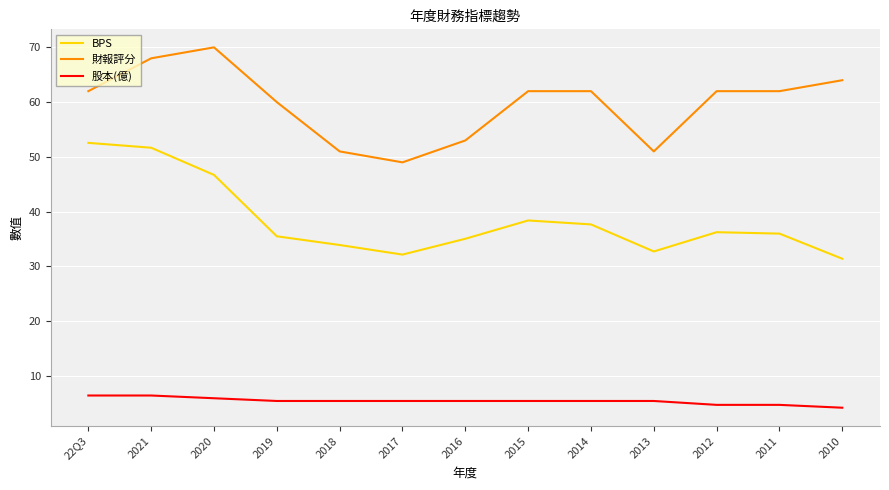

What position from the right is 2019?

10